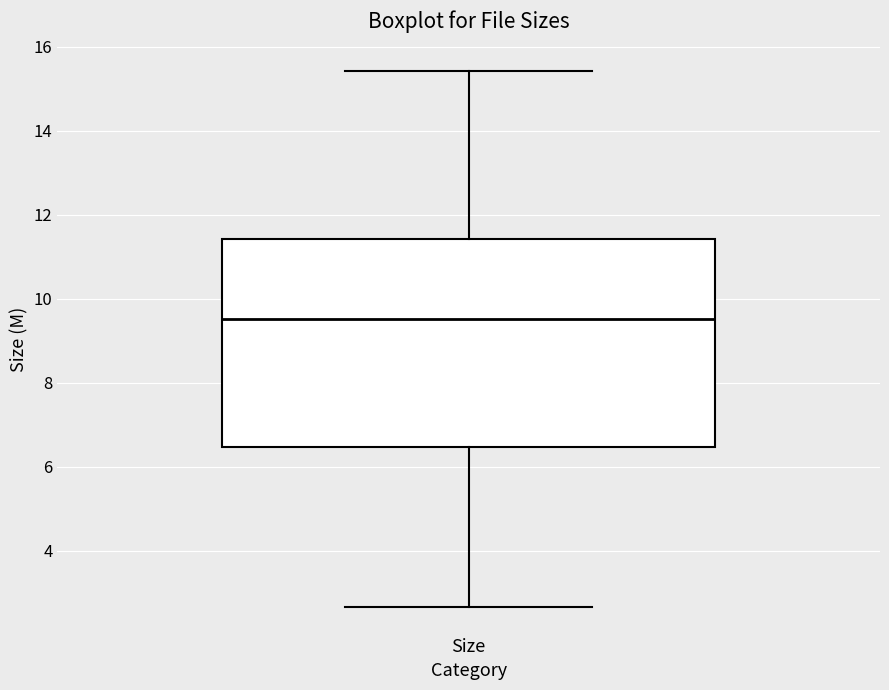

Where is the lower edge of the box for Size on the y-axis? The values are not printed on the chart, so give them approximately, as read against the axis.

6.4